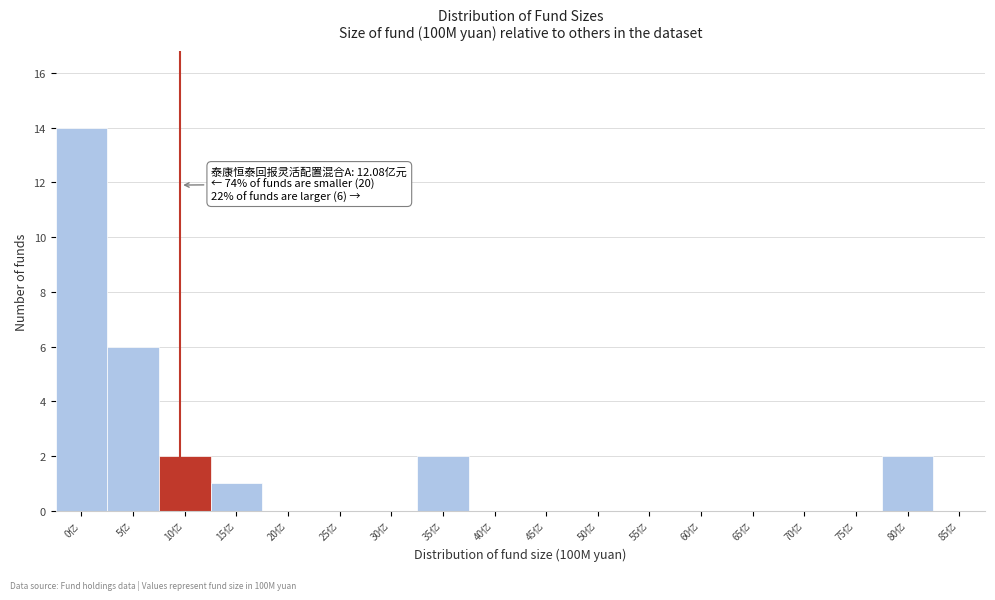

Reading right to left, what are all the values shown in this chart?

85亿=0	80亿=2	75亿=0	70亿=0	65亿=0	60亿=0	55亿=0	50亿=0	45亿=0	40亿=0	35亿=2	30亿=0	25亿=0	20亿=0	15亿=1	10亿=2	5亿=6	0亿=14